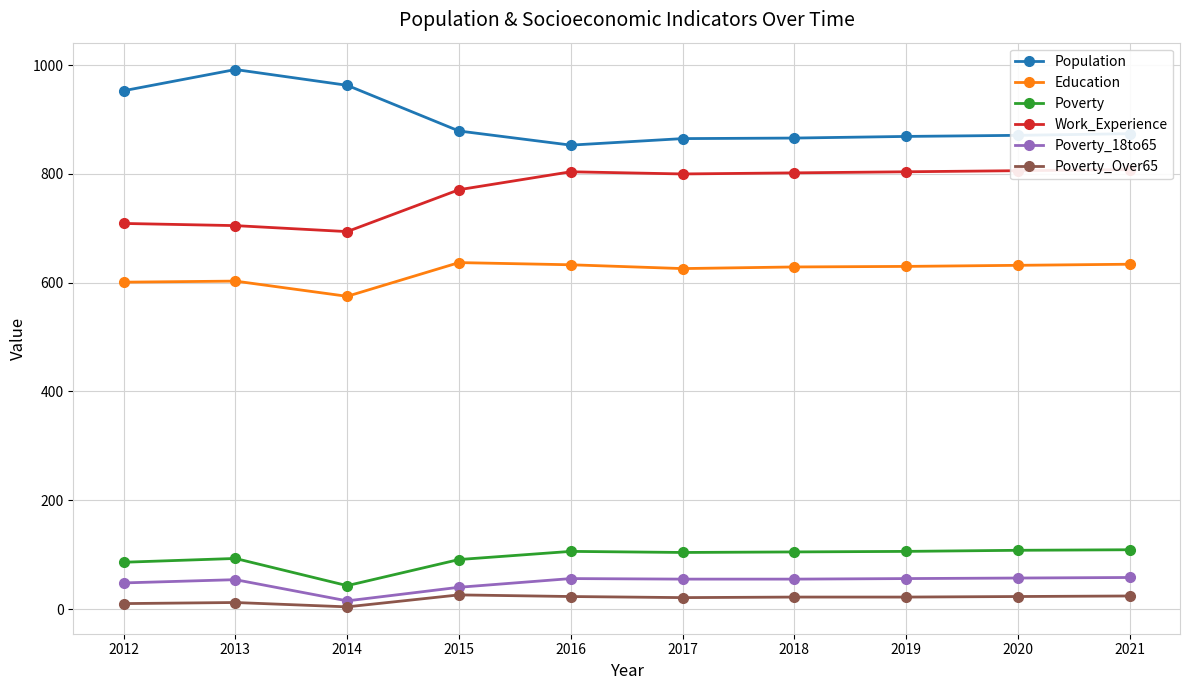

In Poverty_18to65, how many points are higher than both neighbors (excluding endpoints)?

2